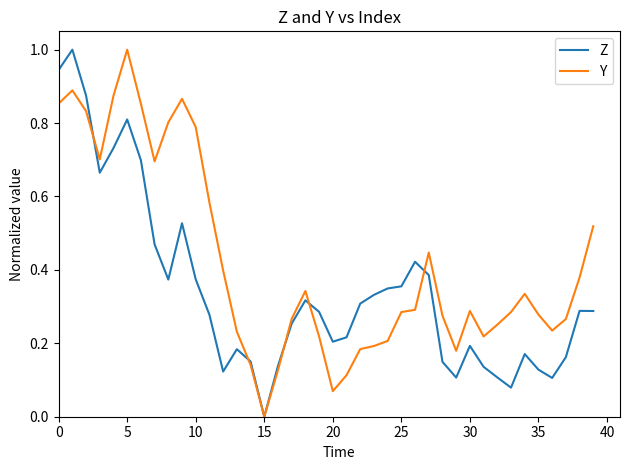

What is the highest value of the Y series?

1.0